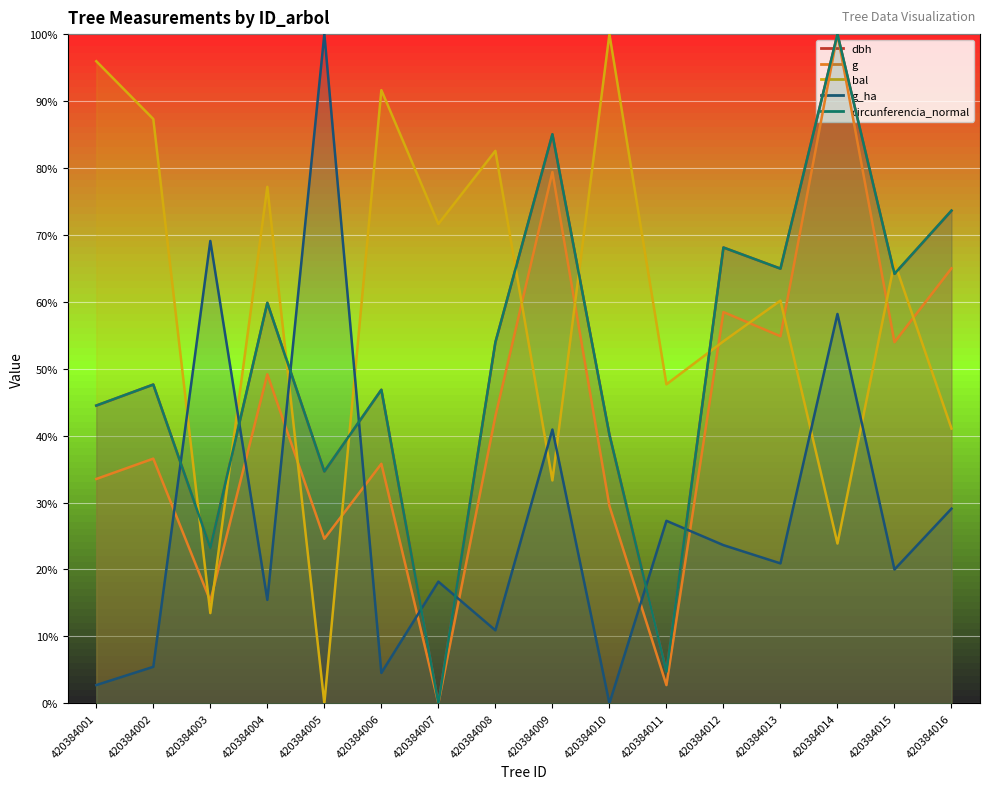

How many interior local peaks does the bal series have?

6